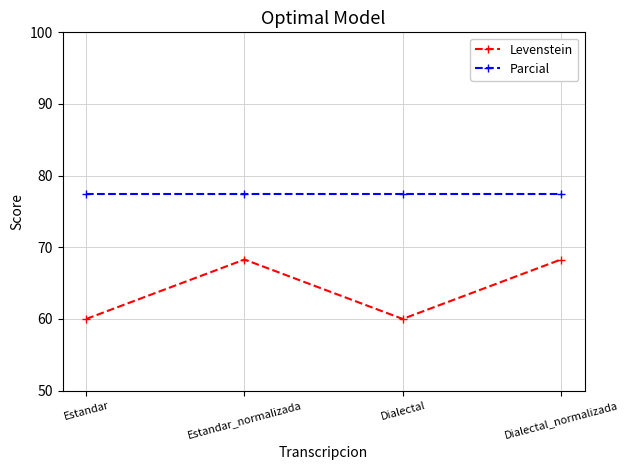

What is the difference between the highest and lowest values at Dialectal_normalizada?

9.1